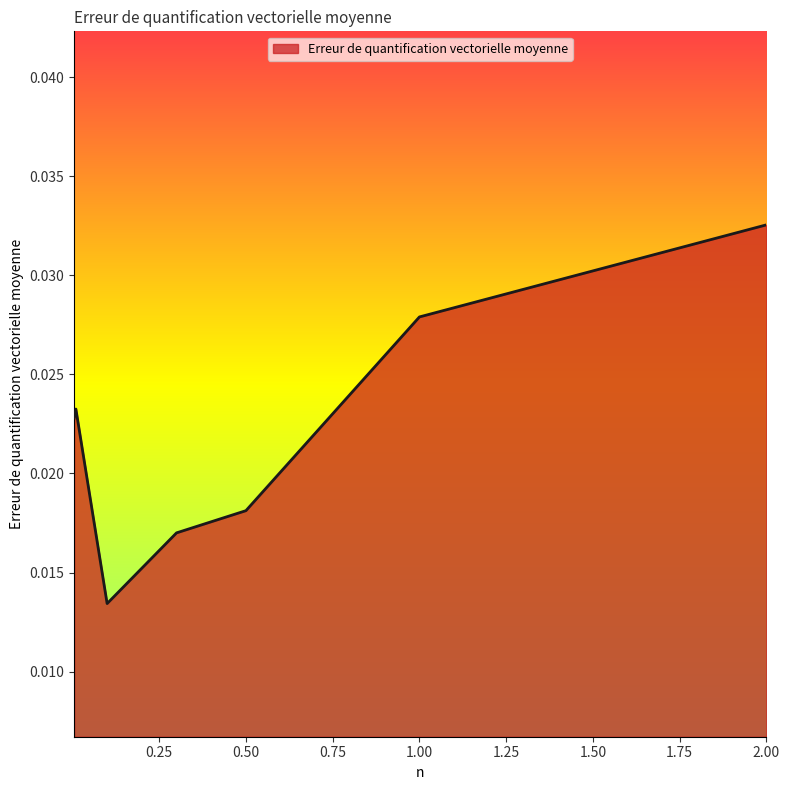

How many values are between 0 and 1?

7